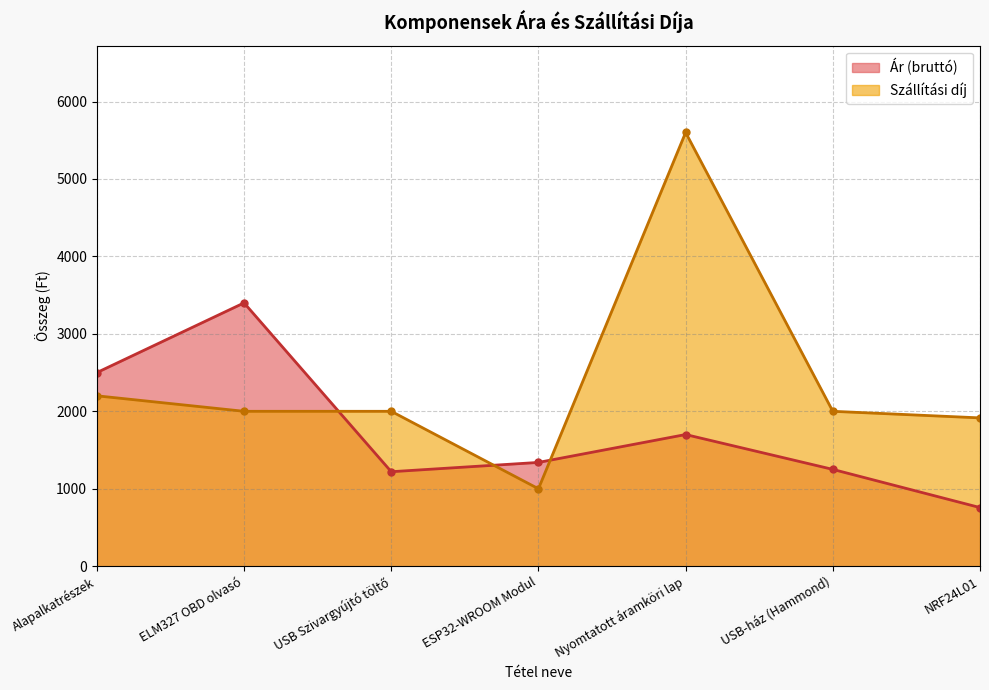

Rank the series at Alapalkatrészek from highest to lowest value.

Ár (bruttó), Szállítási díj